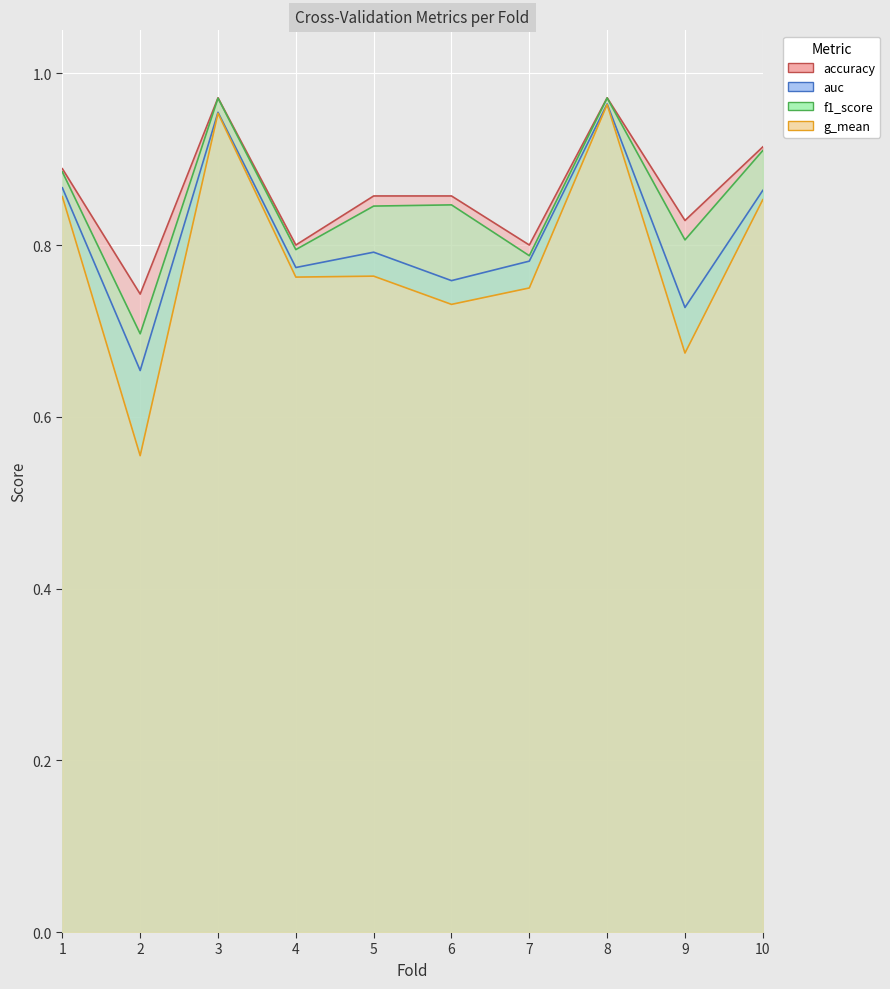

List the series in order of their peak value, lowest first.

g_mean, auc, f1_score, accuracy